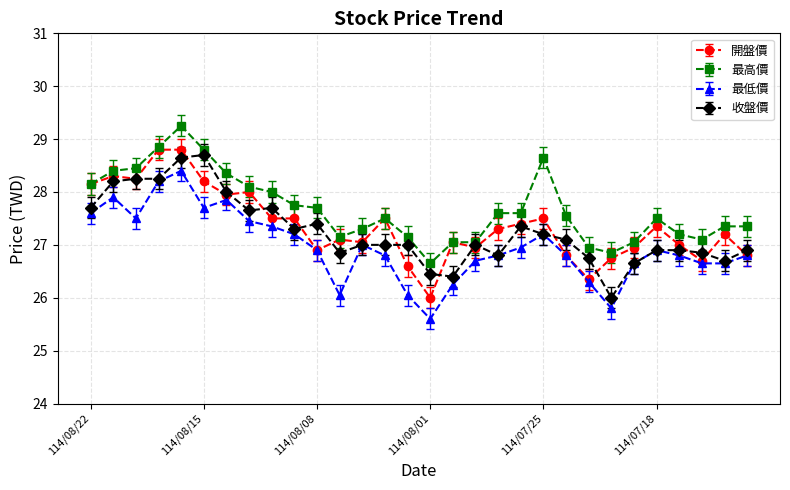

What are all the series names shown in the legend?

開盤價, 最高價, 最低價, 收盤價